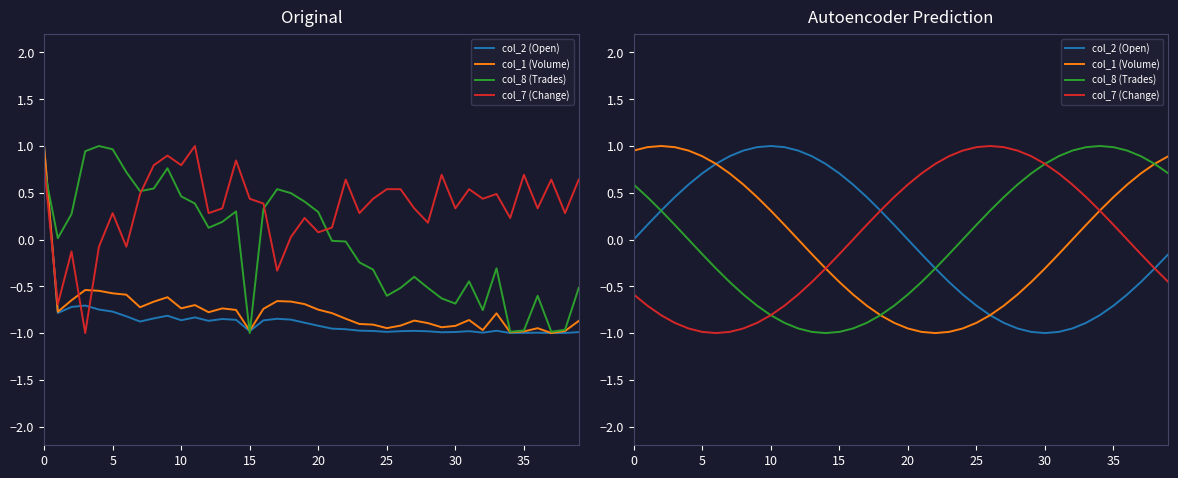

How many times do col_1 (Volume) and col_8 (Trades) cross each other?

2